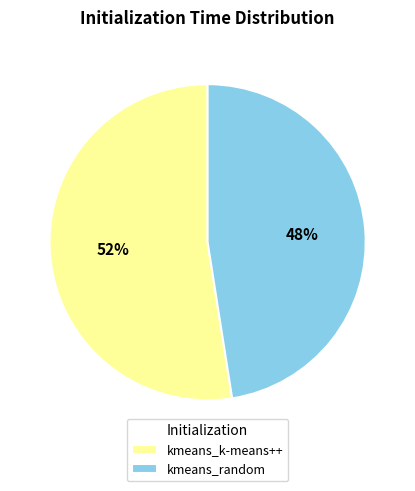

Which category accounts for the majority?

kmeans_k-means++